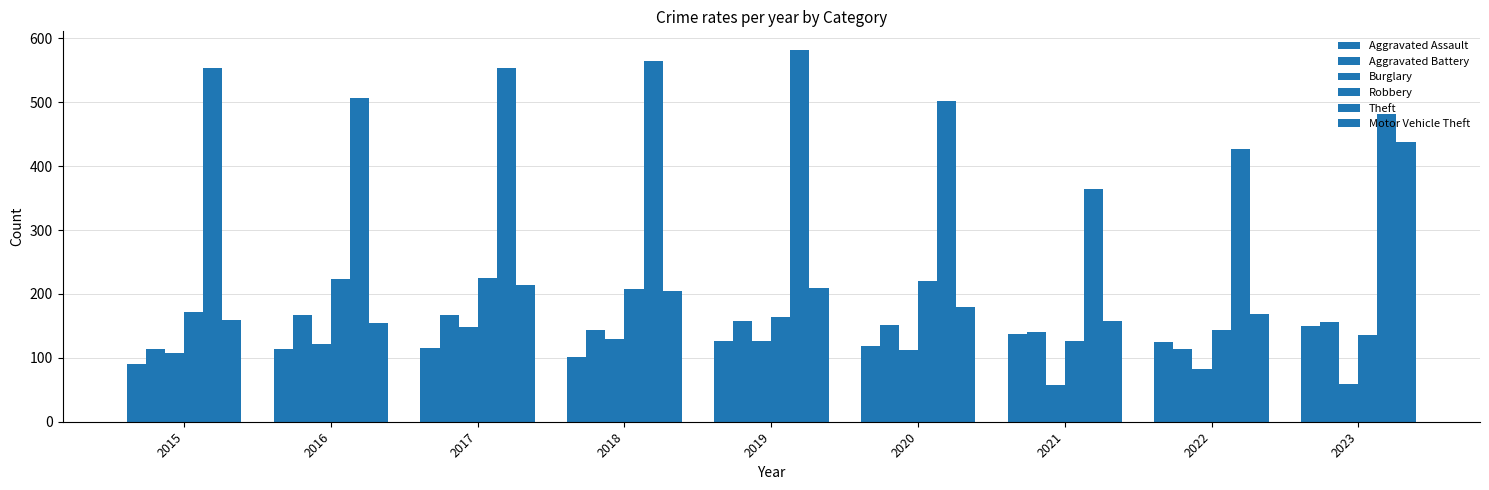

Which category has the highest value in the Theft series?

2019